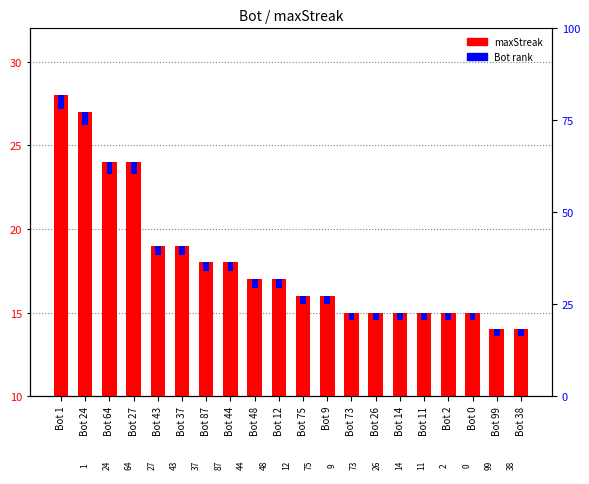

At how many categories does at least one series exceed 18?

6